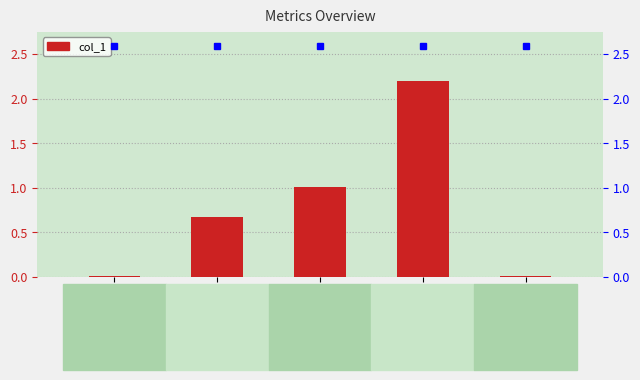

What is the maximum value shown in the chart?

2.2